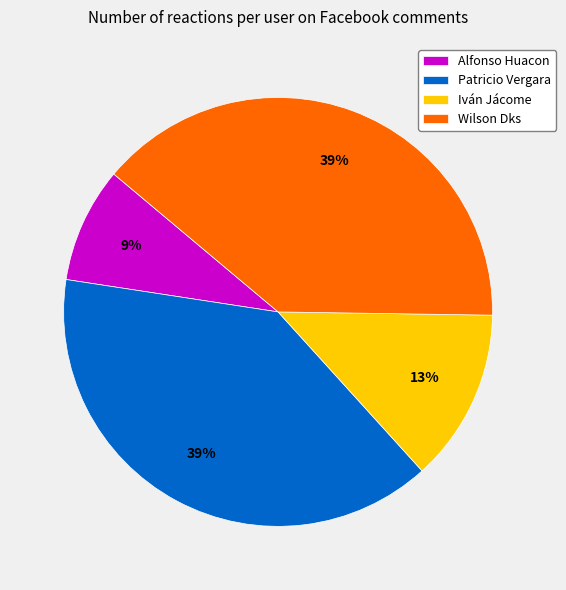

Do Iván Jácome and Patricio Vergara together represent more than half of the pie?

Yes